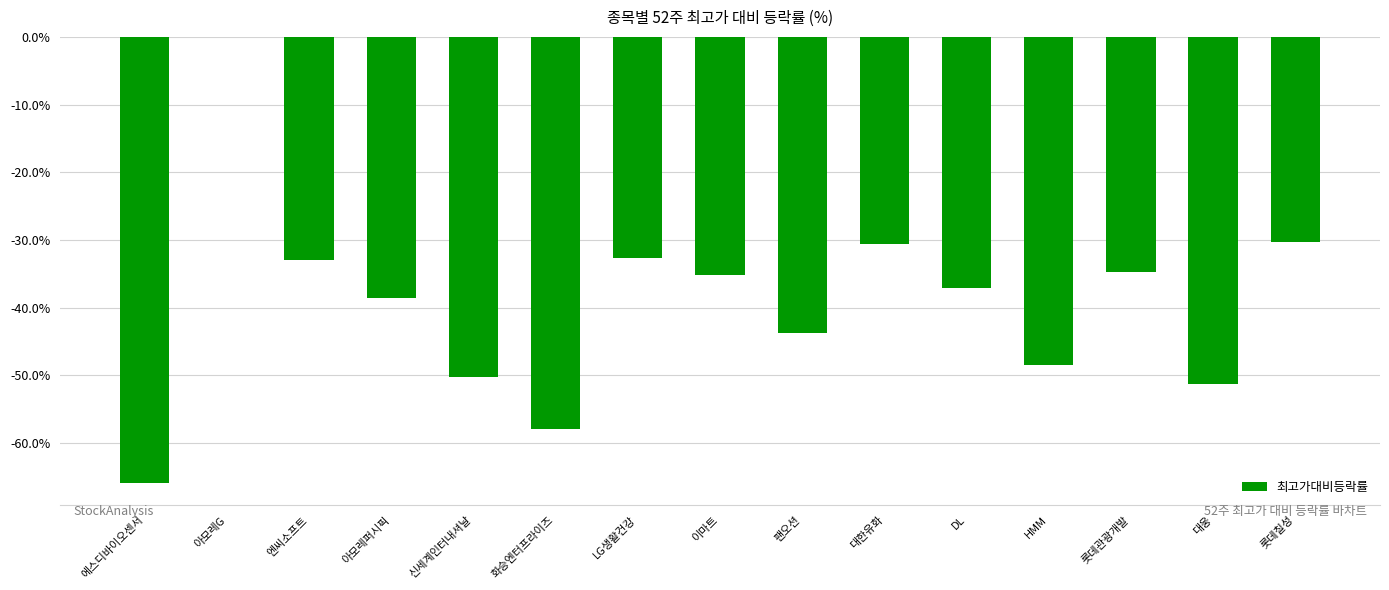

What is the sum of all values?

-589.6